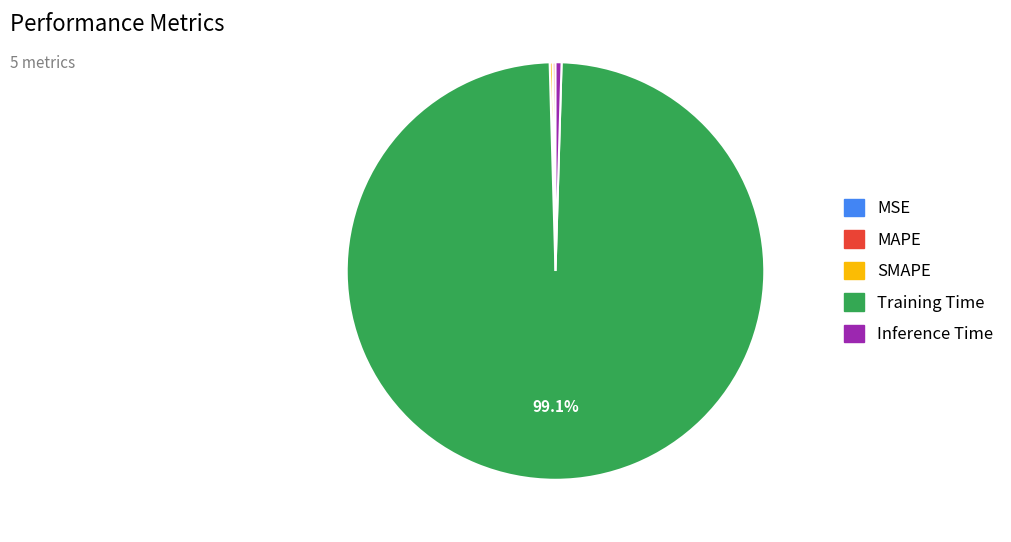

How much of the chart is everything except Training Time?

0.9%